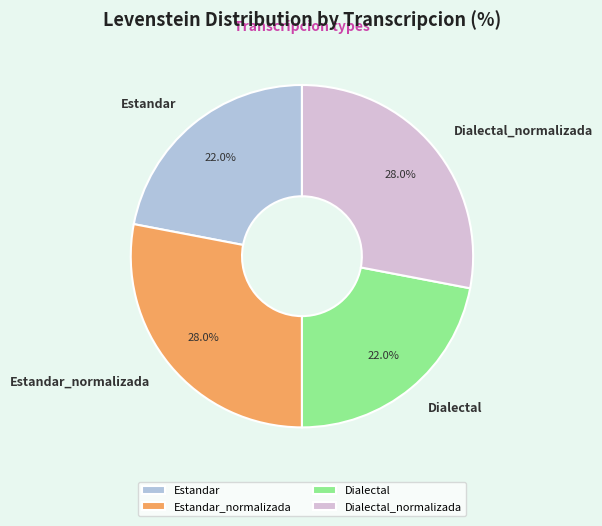

Which has a higher value, Estandar_normalizada or Estandar?

Estandar_normalizada